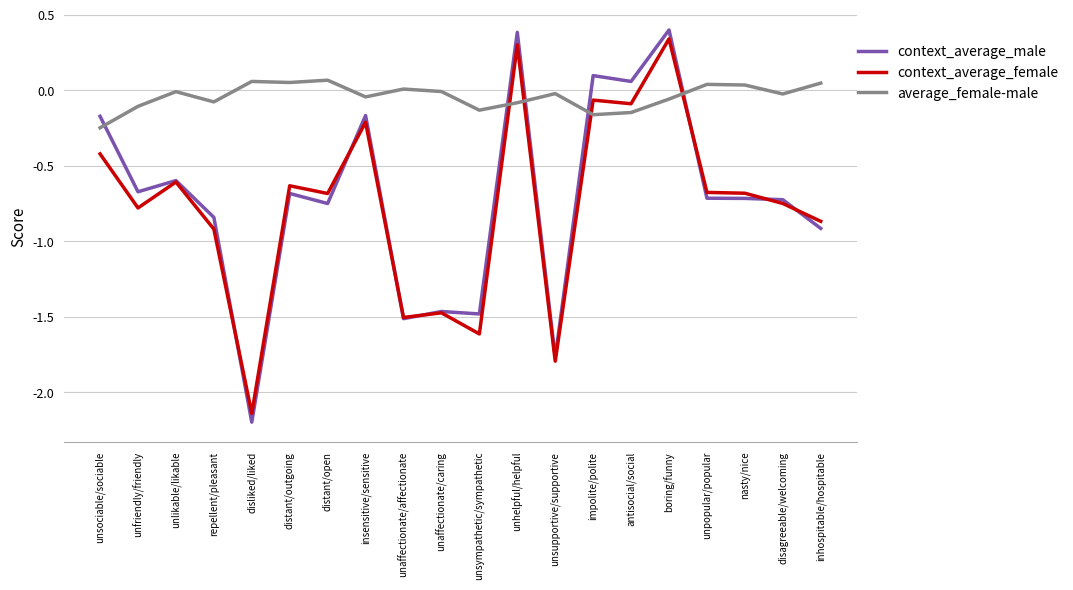

What position from the left is disliked/liked?

5